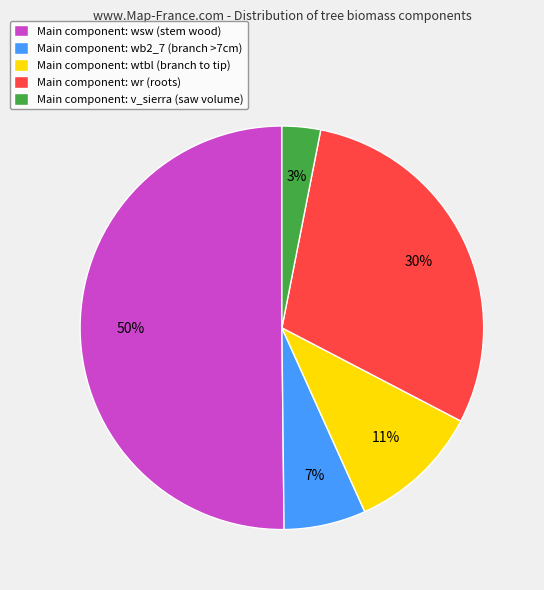

True or false: Main component: v_sierra (saw volume) accounts for 10% of the total.

False